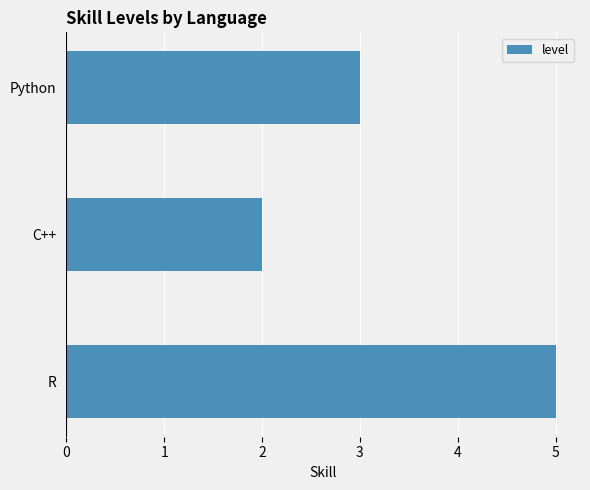

What is the approximate value at Python?

3